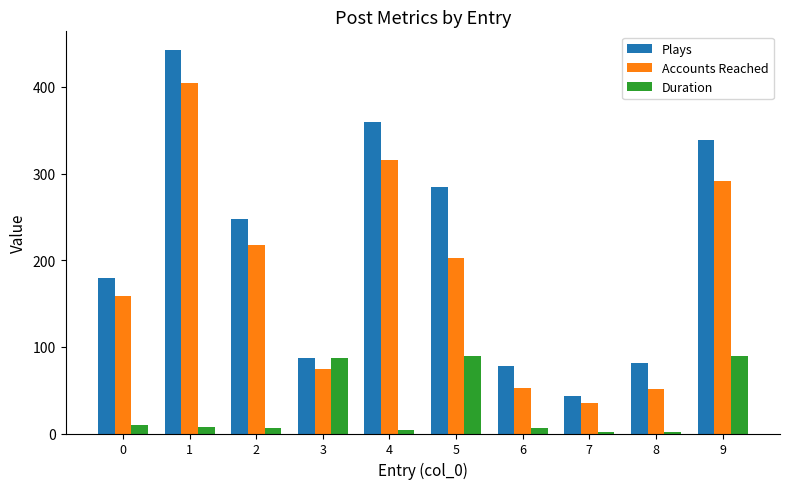

What is the highest value of the Accounts Reached series?

404